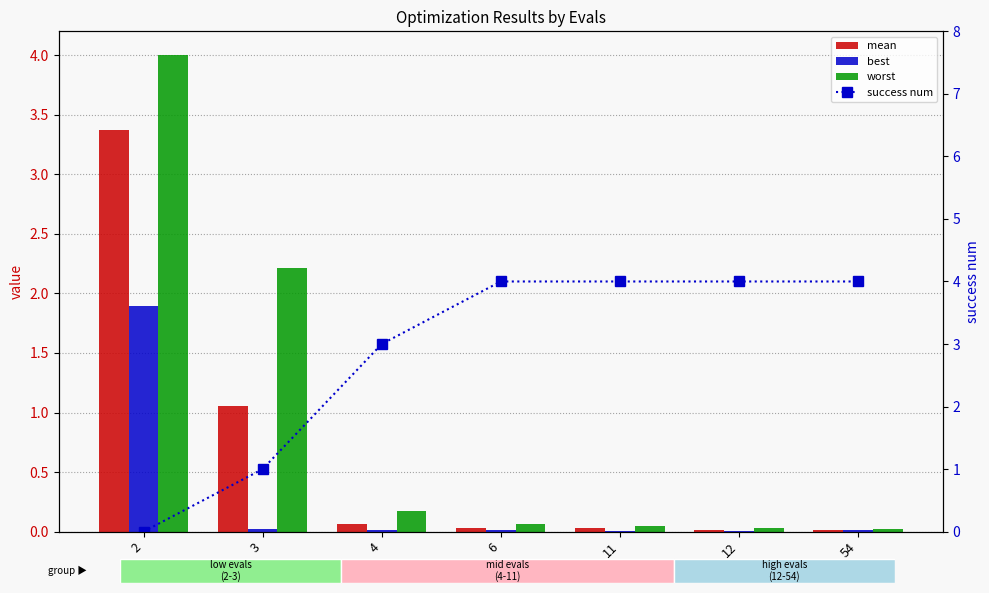

Which has a higher value, 2 or 4?

2